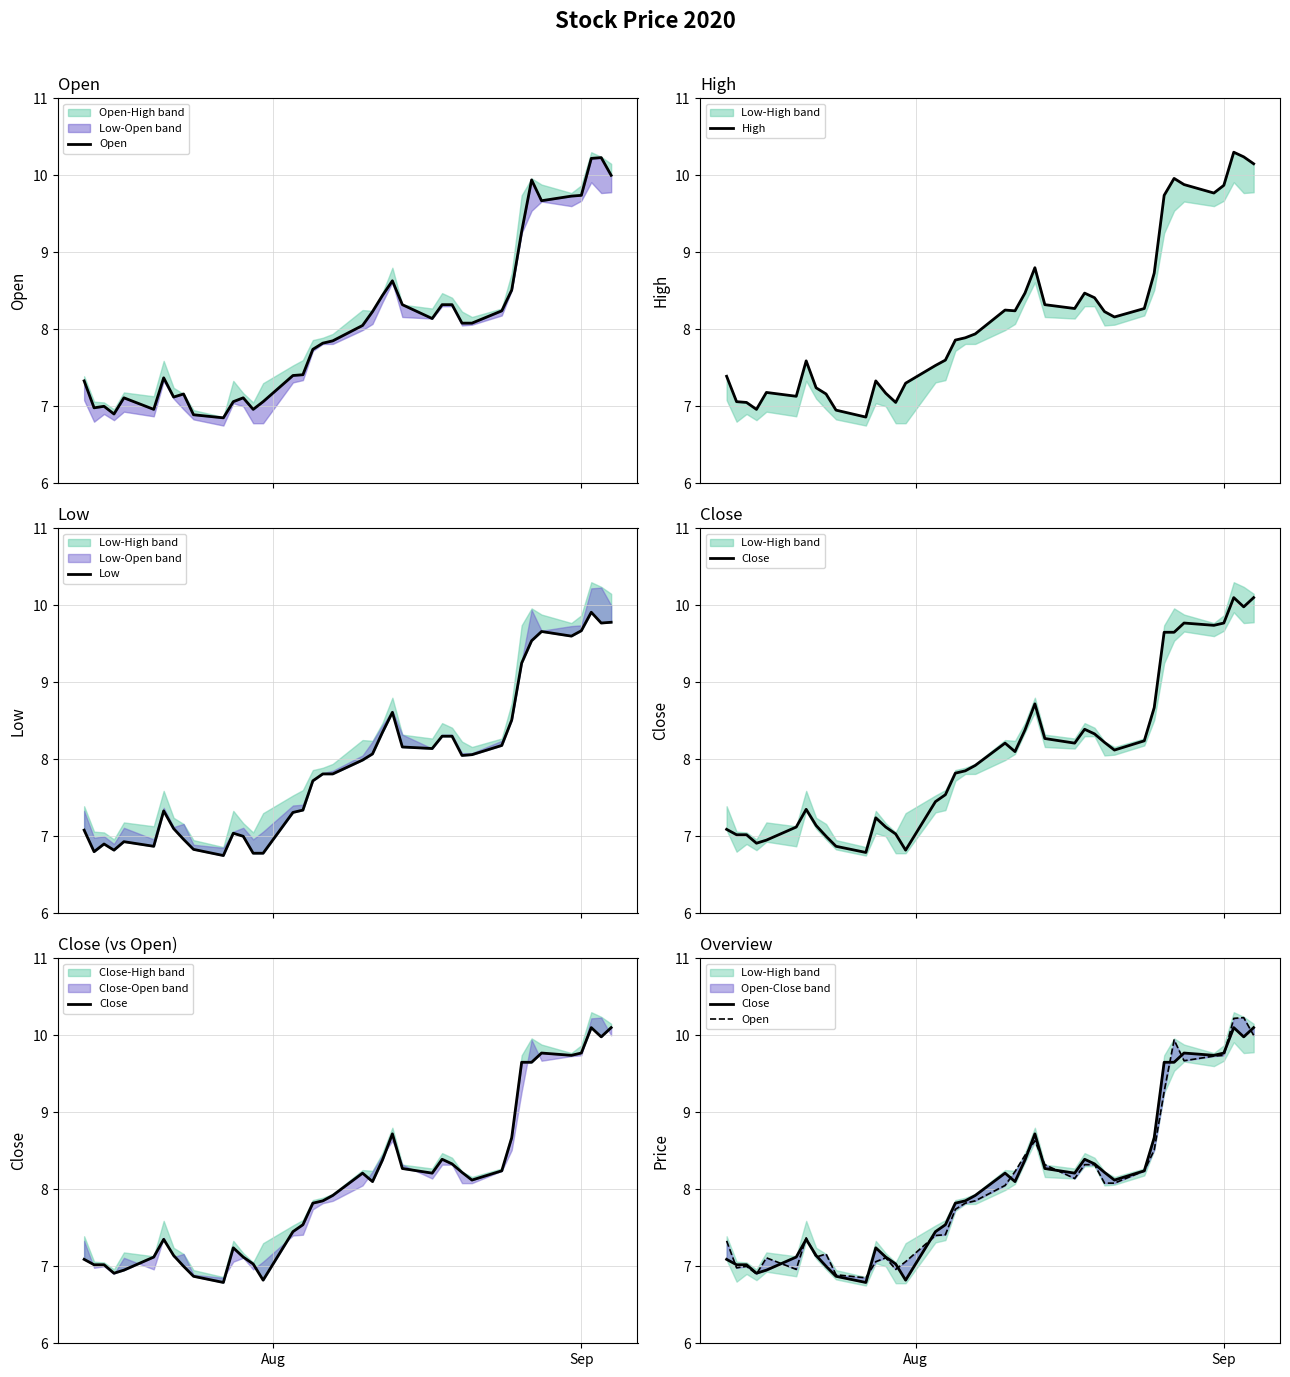

In Open, how many points are higher than both neighbors (excluding endpoints)?

8